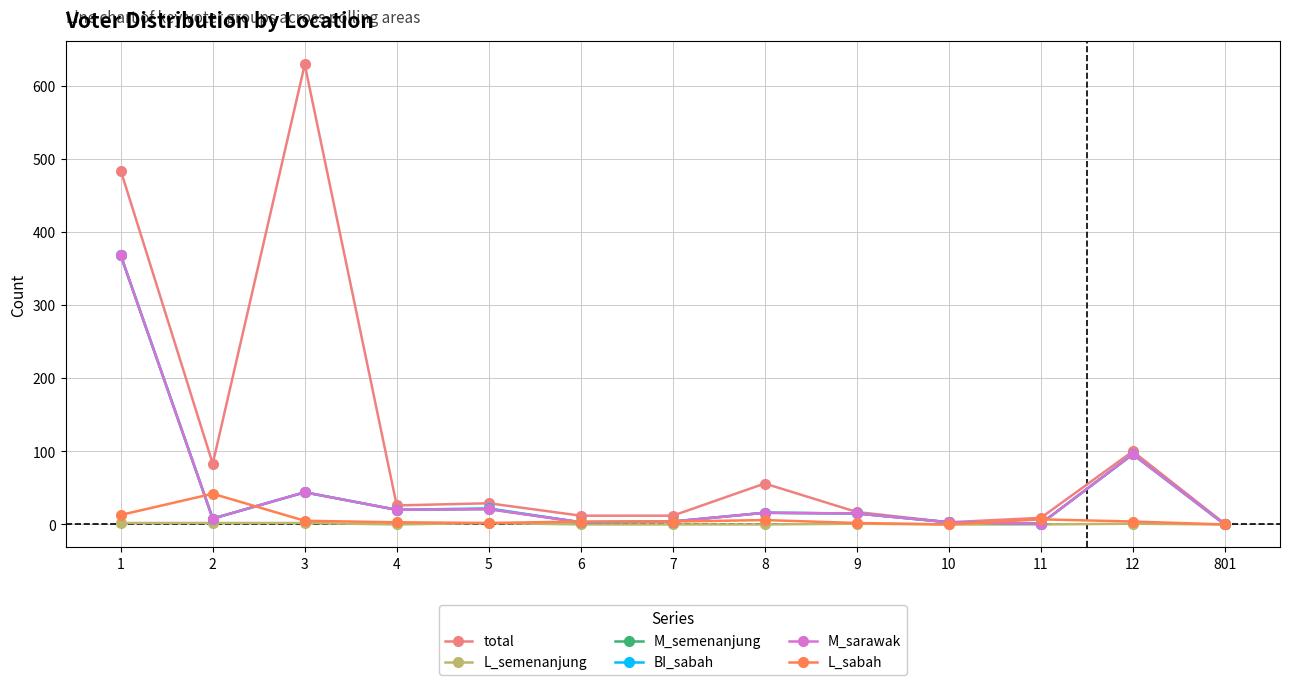

Reading right to left, transcribe all the data shown in this chart.

total: 1	100	9	3	17	56	12	12	29	26	629	83	484
L_semenanjung: 0	1	0	0	1	0	0	0	2	0	2	2	2
M_semenanjung: 0	96	1	3	15	16	4	3	21	20	44	8	368
BI_sabah: 0	96	1	3	15	16	4	3	22	20	44	8	368
M_sarawak: 0	96	1	3	15	16	4	3	21	20	44	8	368
L_sabah: 0	4	7	0	2	6	4	4	2	3	5	42	13